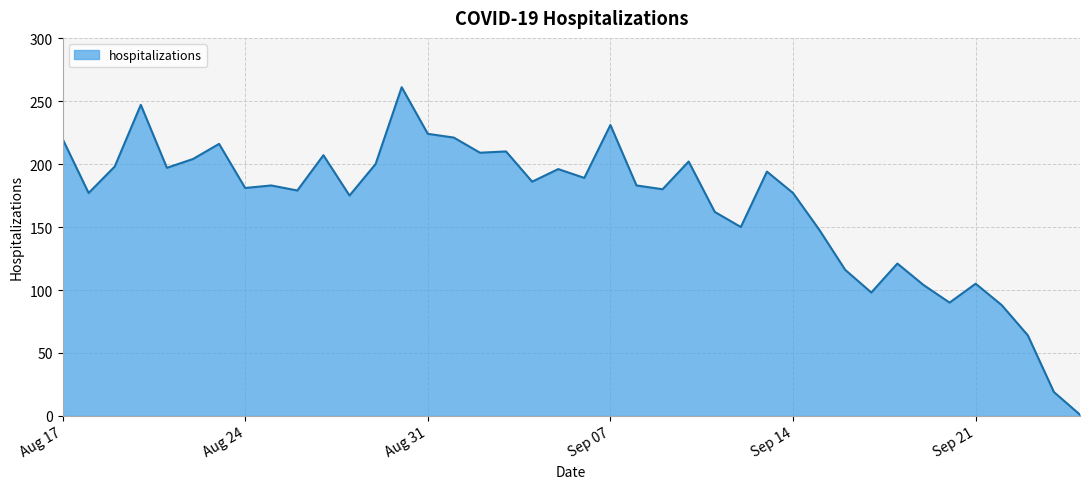

True or false: there are more than 0 points higher than both neighbors.

True